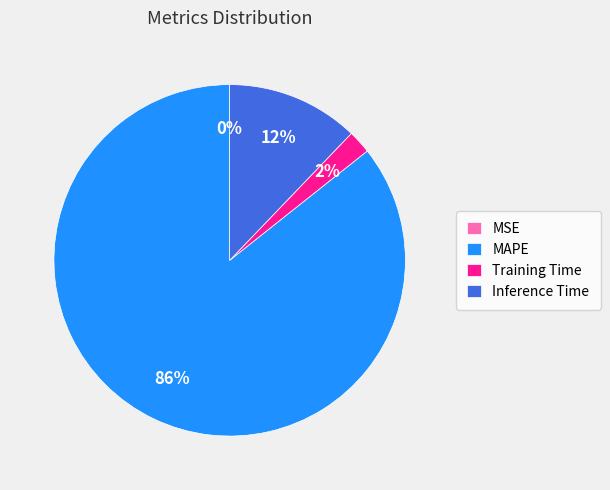

Do Training Time and Inference Time together represent more than half of the pie?

No